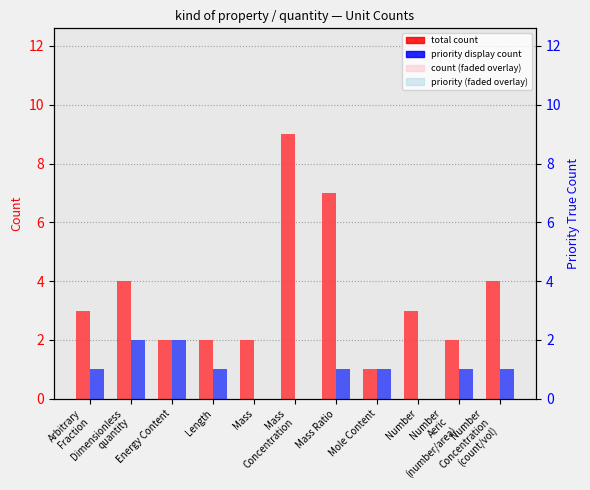

Which series has the largest range (max minus min)?

total count